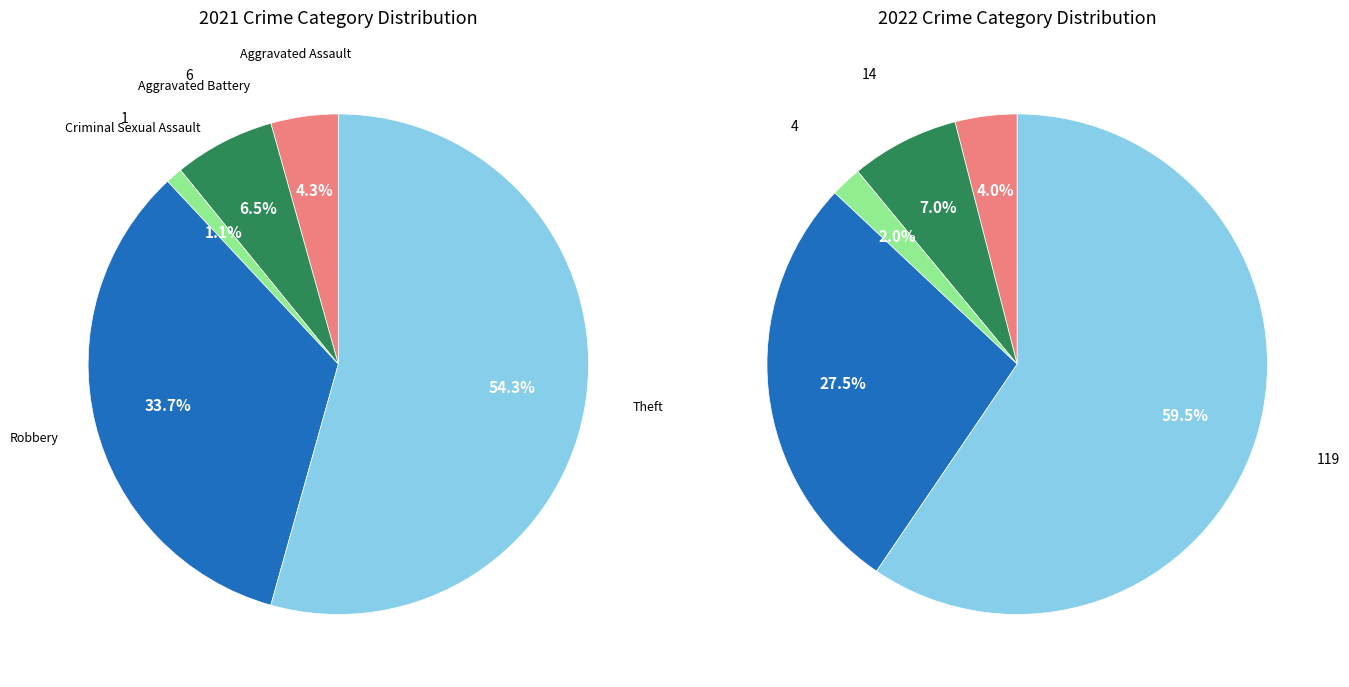

To the nearest percent, what is the difference between the largest and smallest slice percentages?

58%